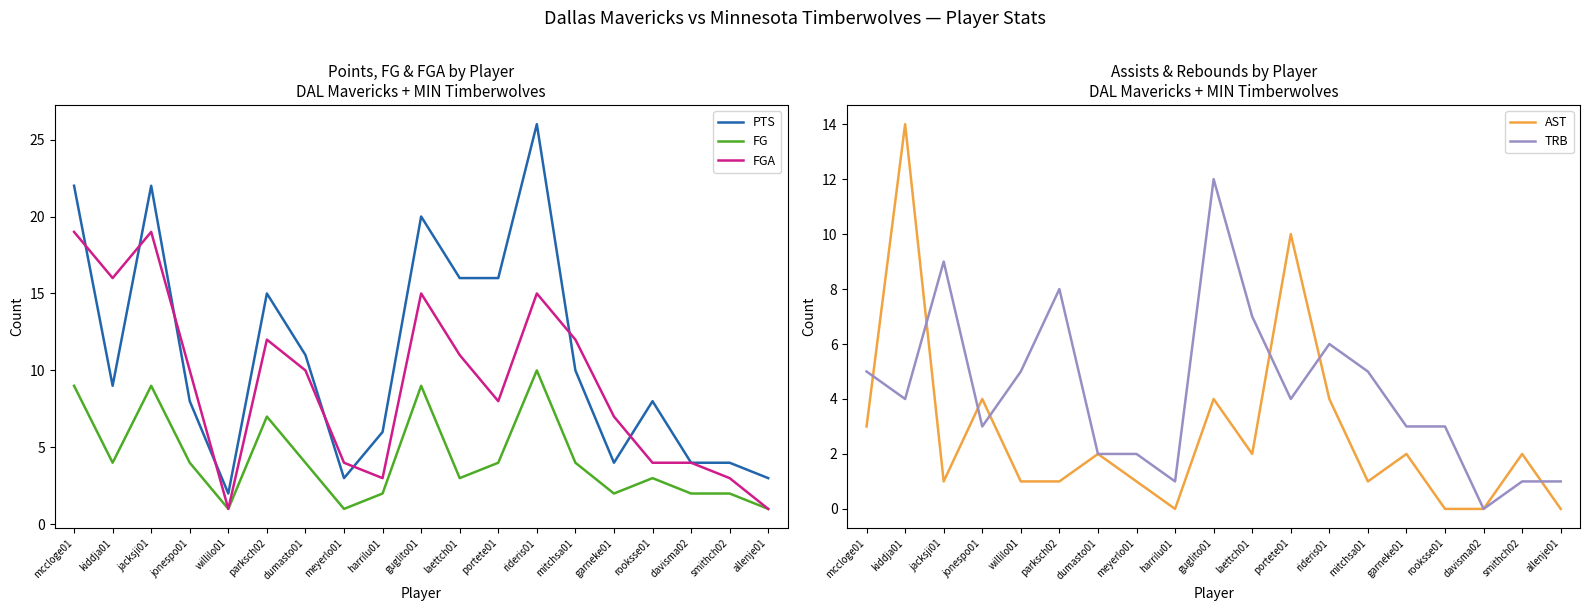

What is the maximum value for TRB?

12